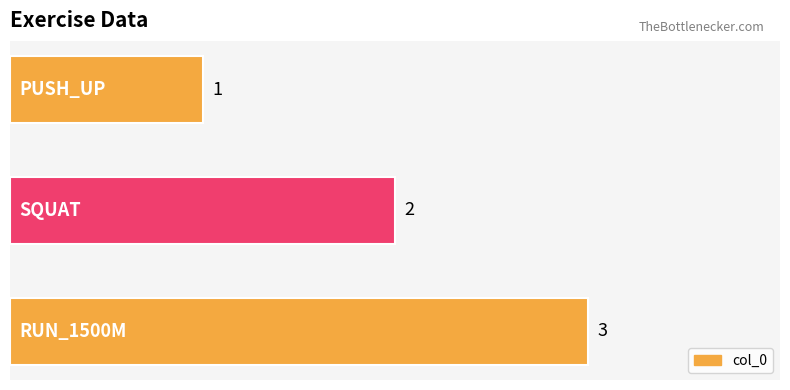

Reading bottom to top, list all the values displayed in this chart.

3	2	1